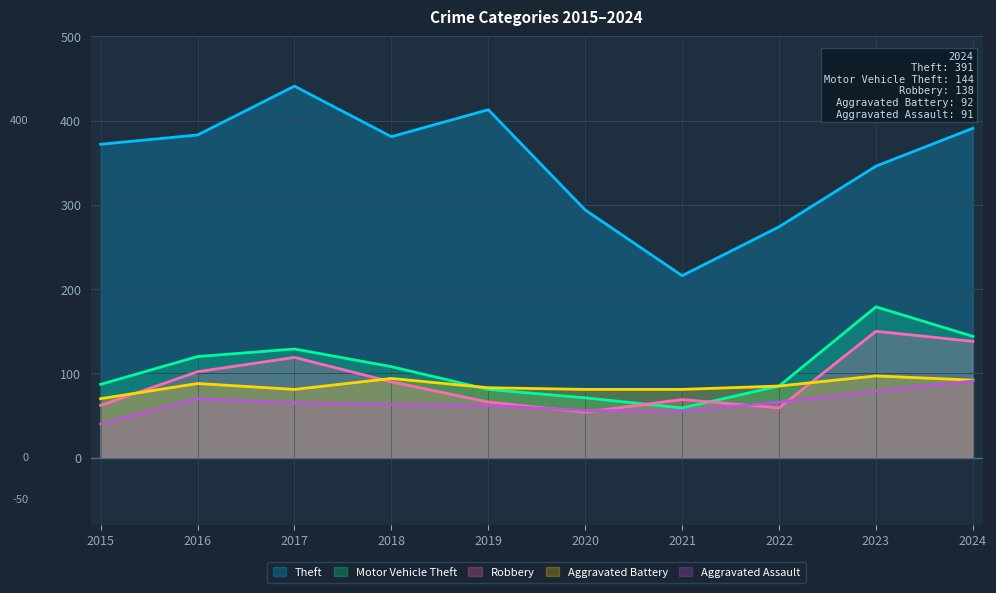

How many lines are shown in the chart?

5